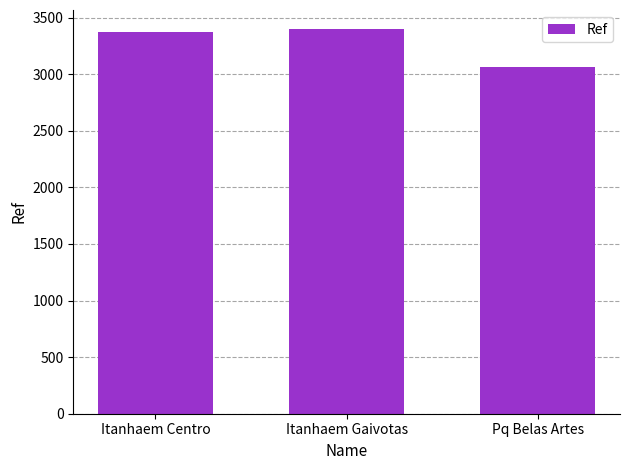

What is the label of the 3rd bar from the left?

Pq Belas Artes